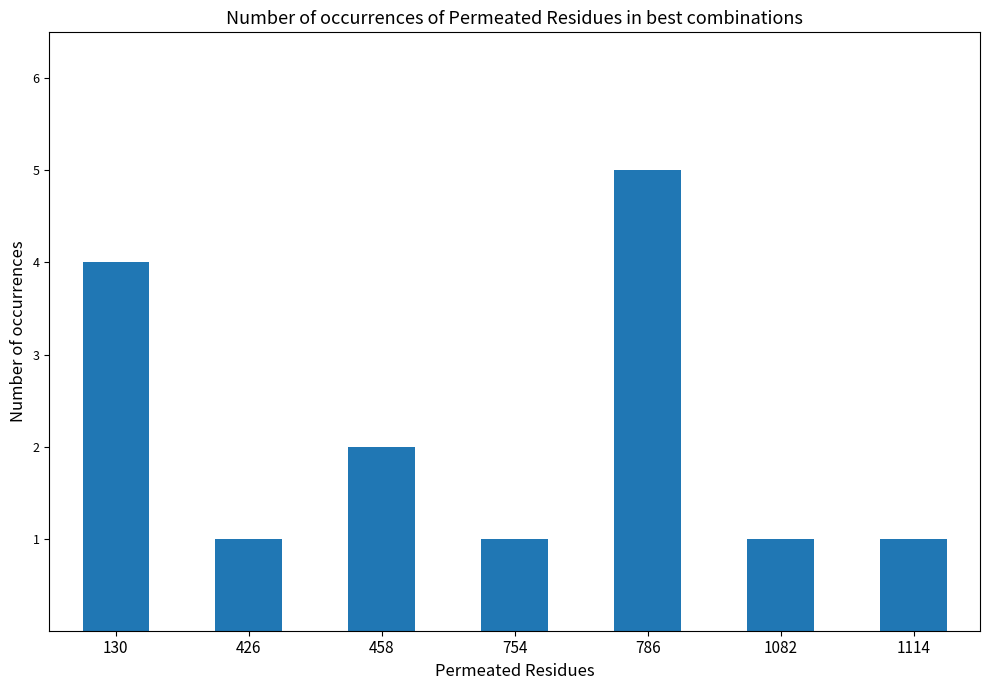

Approximately how many times larger is the value at 754 compared to 786?

0.2